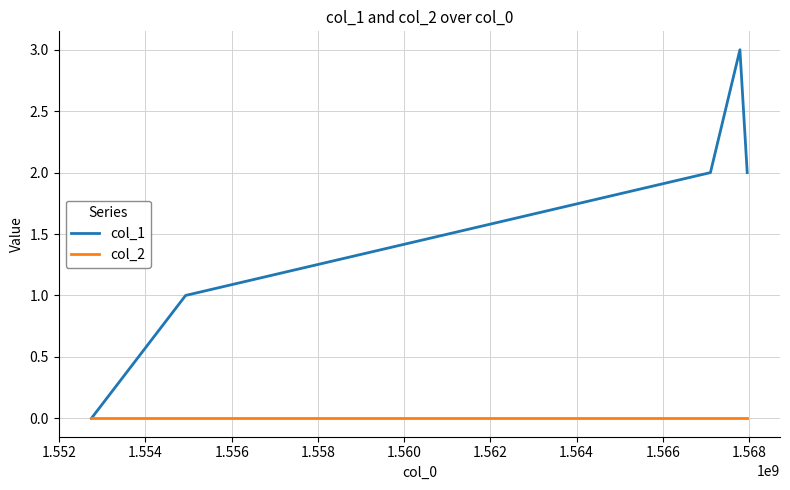

List the series in order of their peak value, highest first.

col_1, col_2